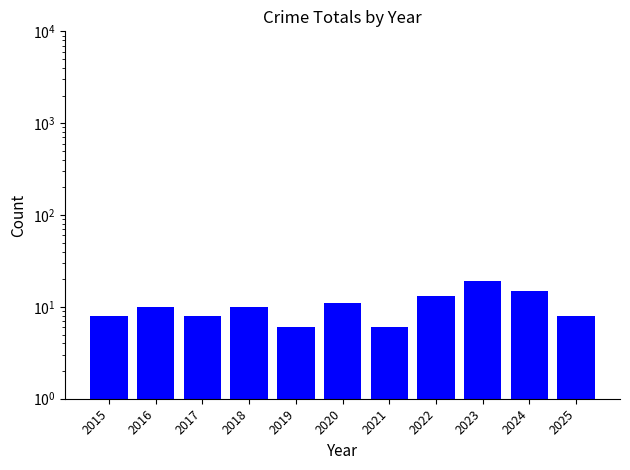

What is the greatest value displayed?

19